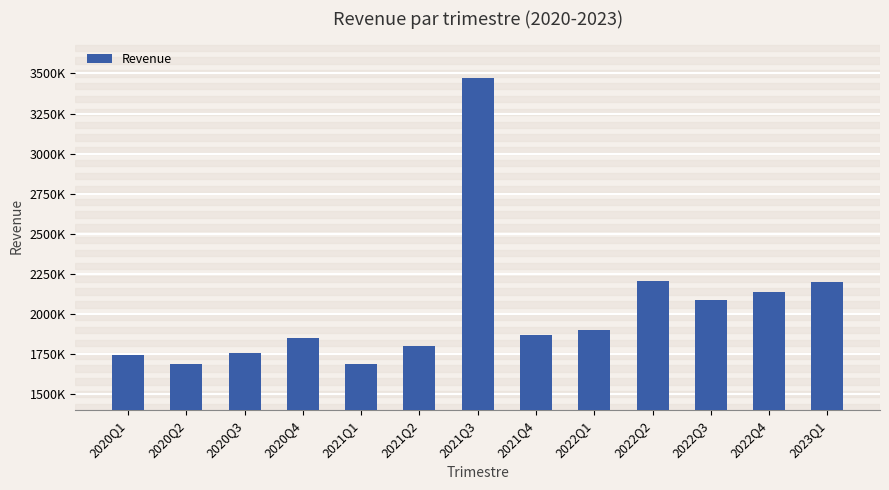

At which category does the chart reach its peak across all series?

2021Q3